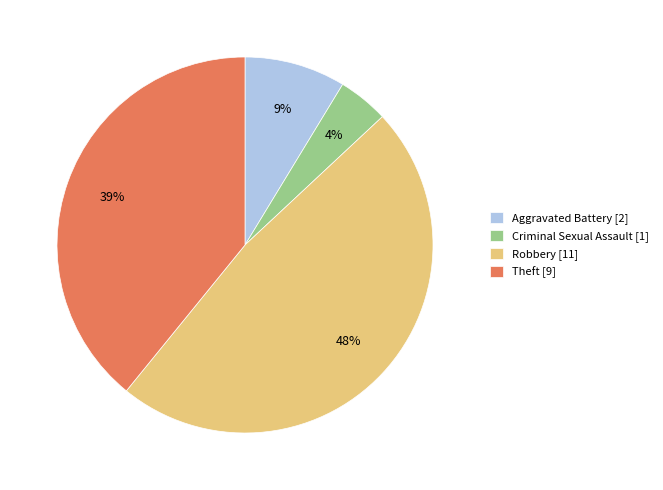

The Robbery slice represents 41% of the pie. True or false?

False